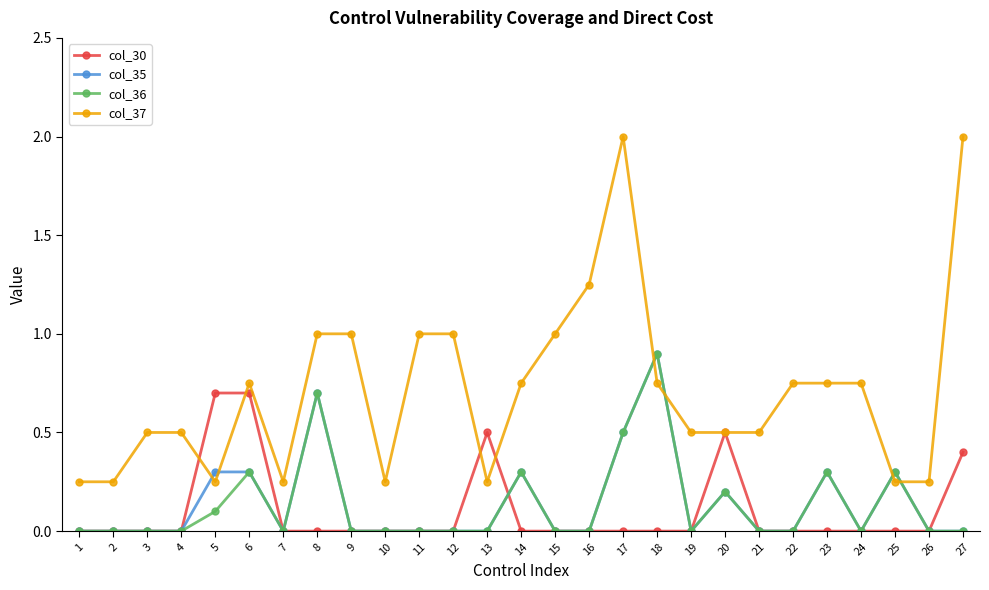

True or false: col_36 has more than 2 interior local peaks.

True